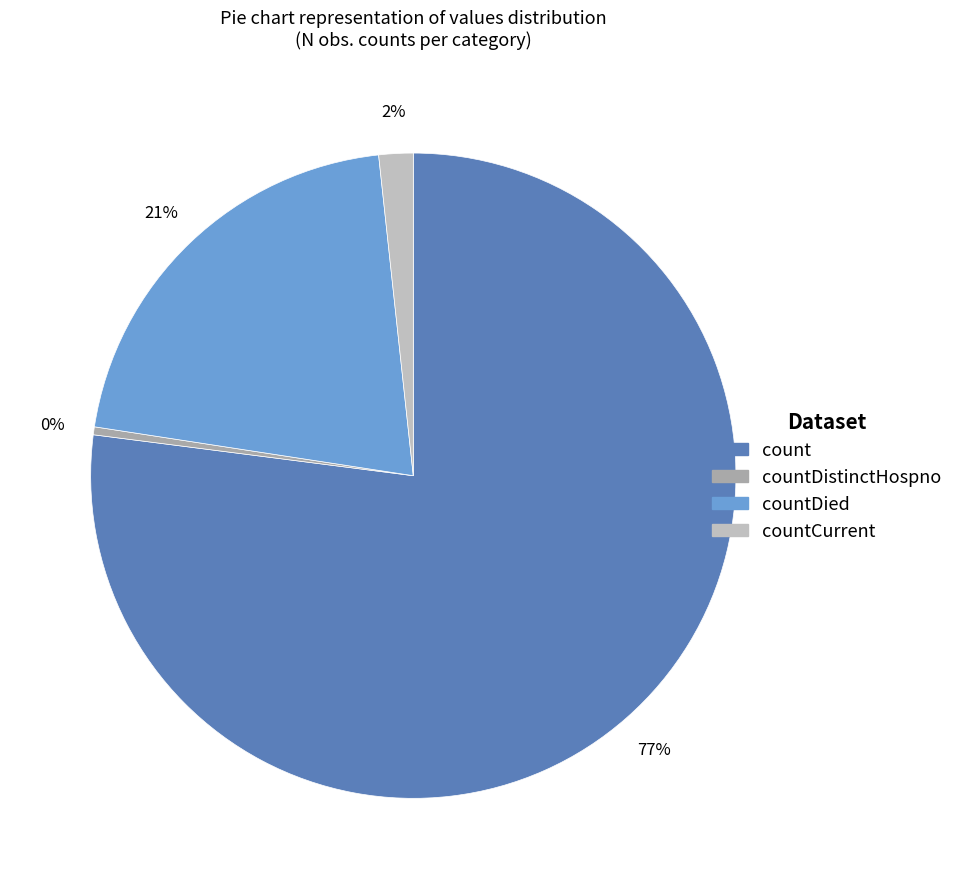

How many slices are in this pie chart?

4